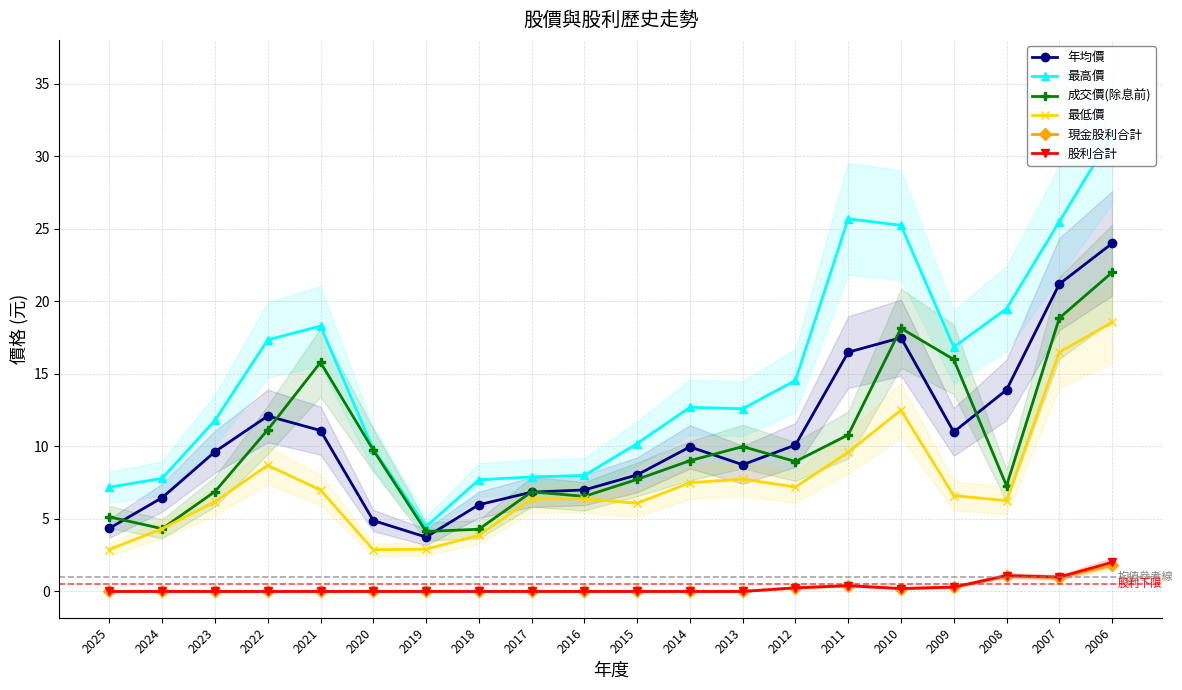

What is the difference between the maximum and minimum values in the 最低價 series?

15.7